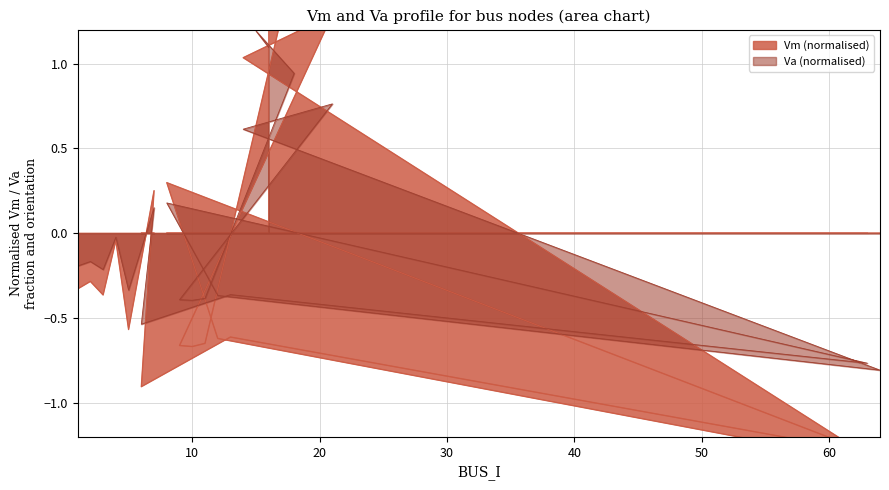

What is the label of the 6th point from the right?

9